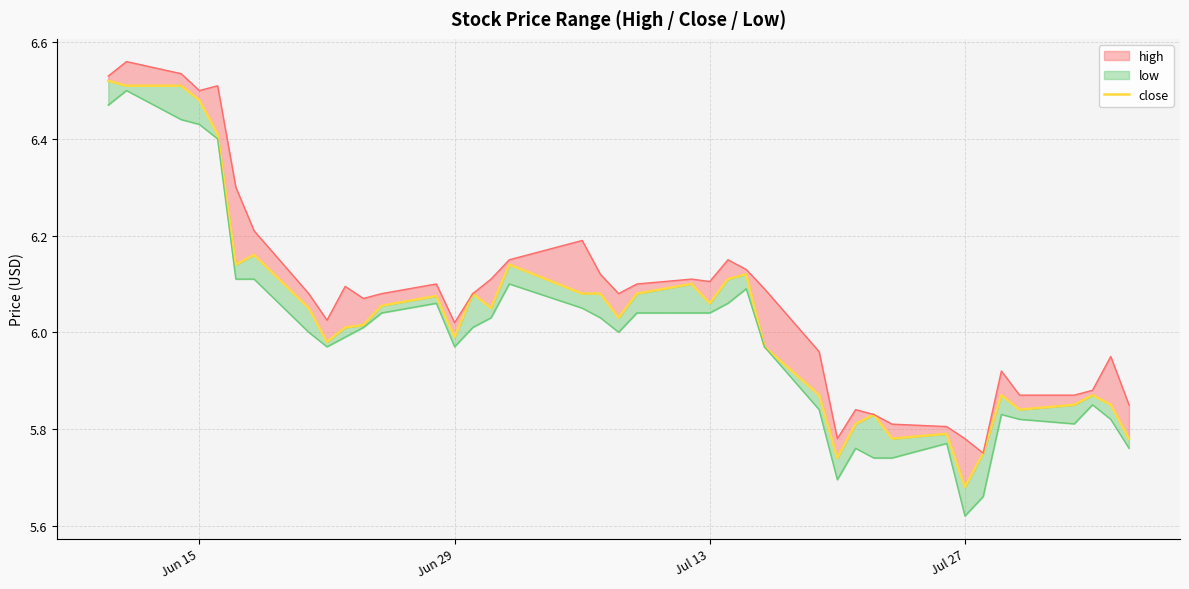

The value at Jul 13 is 2.5. True or false?

False